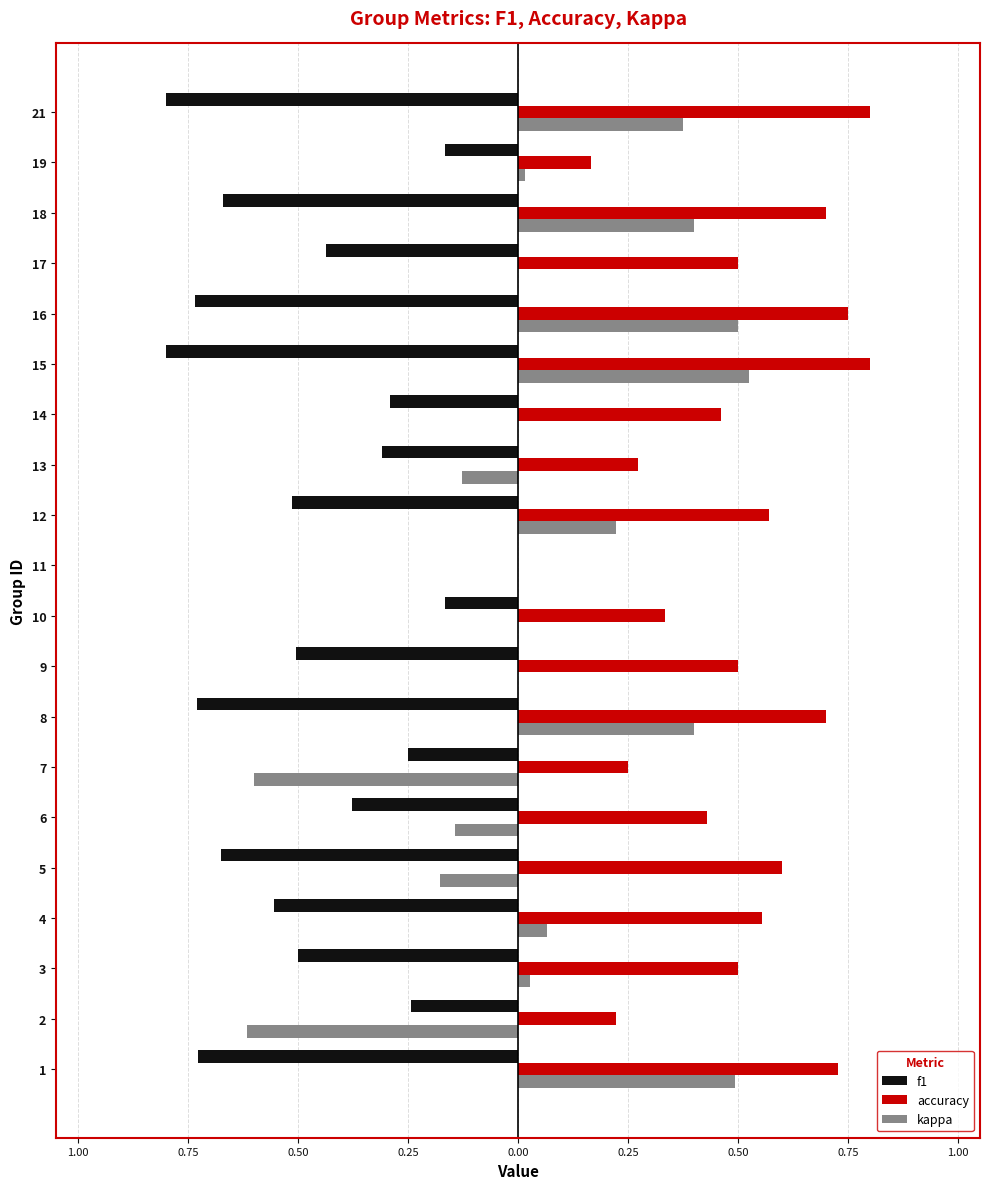

Reading right to left, what are all the values shown in this chart?

f1: -0.8	-0.2	-0.7	-0.4	-0.7	-0.8	-0.3	-0.3	-0.5	0.0	-0.2	-0.5	-0.7	-0.2	-0.4	-0.7	-0.6	-0.5	-0.2	-0.7
accuracy: 0.8	0.2	0.7	0.5	0.8	0.8	0.5	0.3	0.6	0.0	0.3	0.5	0.7	0.2	0.4	0.6	0.6	0.5	0.2	0.7
kappa: 0.4	0.0	0.4	0.0	0.5	0.5	0.0	-0.1	0.2	0.0	0.0	0.0	0.4	-0.6	-0.1	-0.2	0.1	0.0	-0.6	0.5